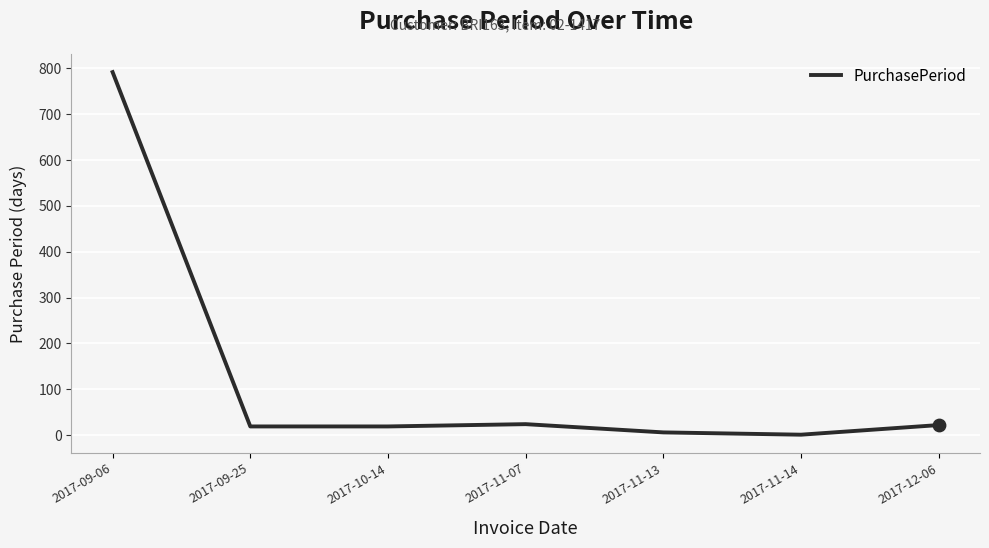

What is the change in value from 2017-10-14 to 2017-11-14?

-18